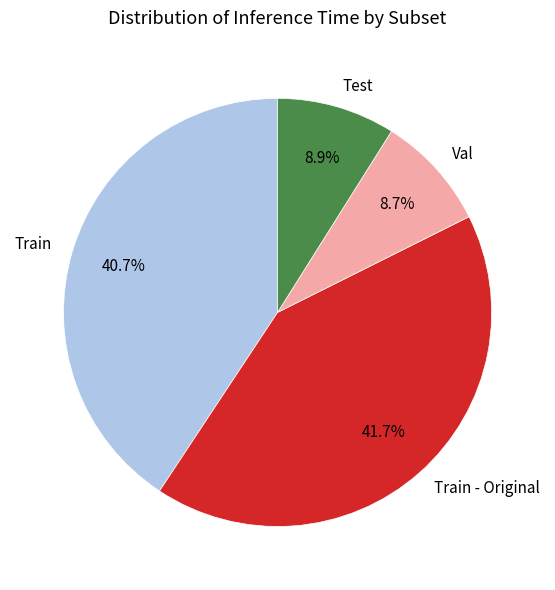

To the nearest percent, what percentage of the pie is Val?

9%